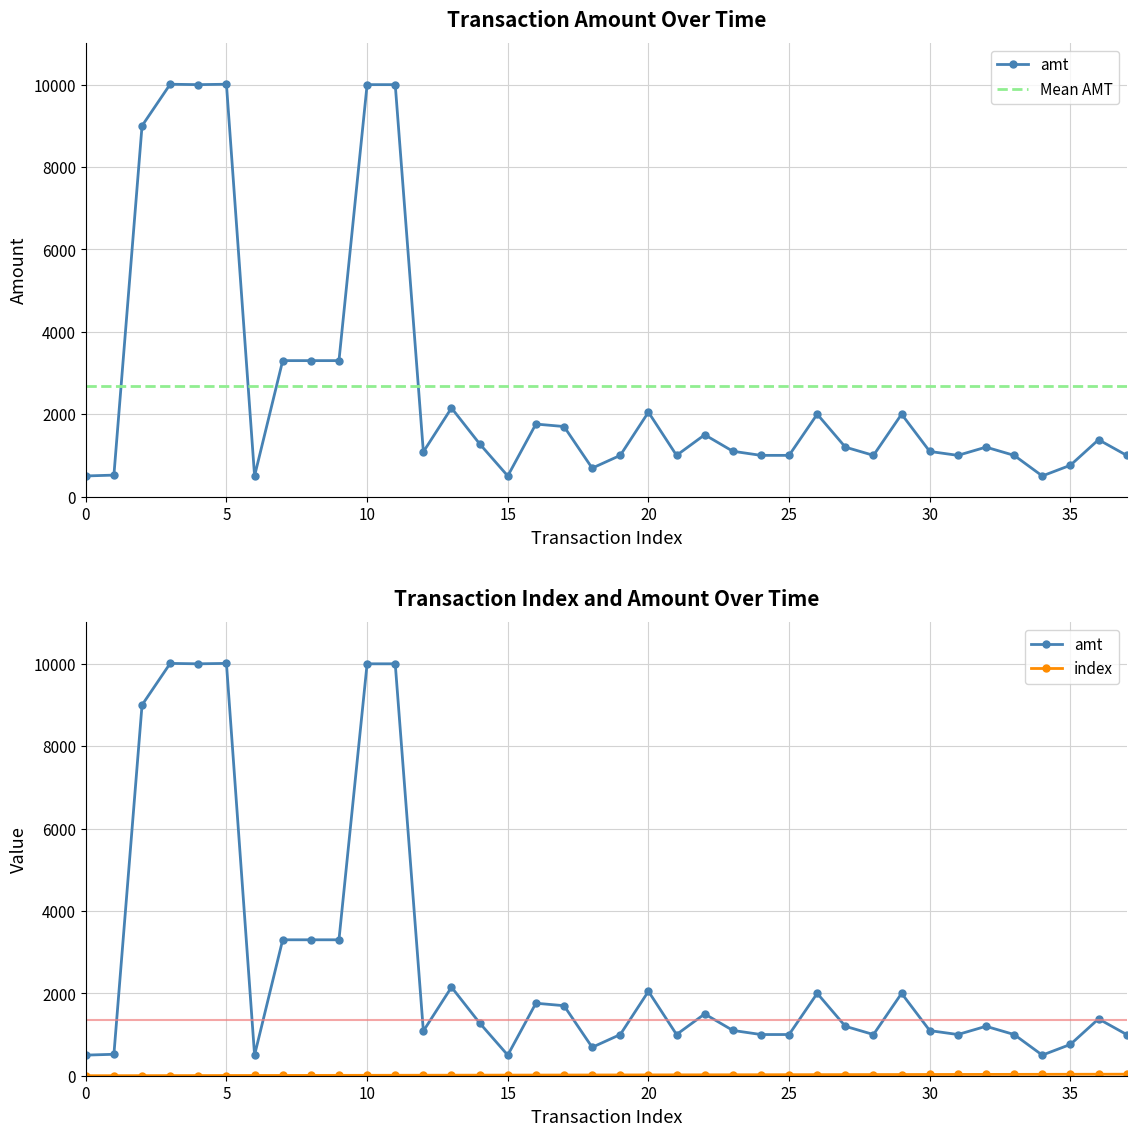

True or false: index and amt intersect in this chart.

False